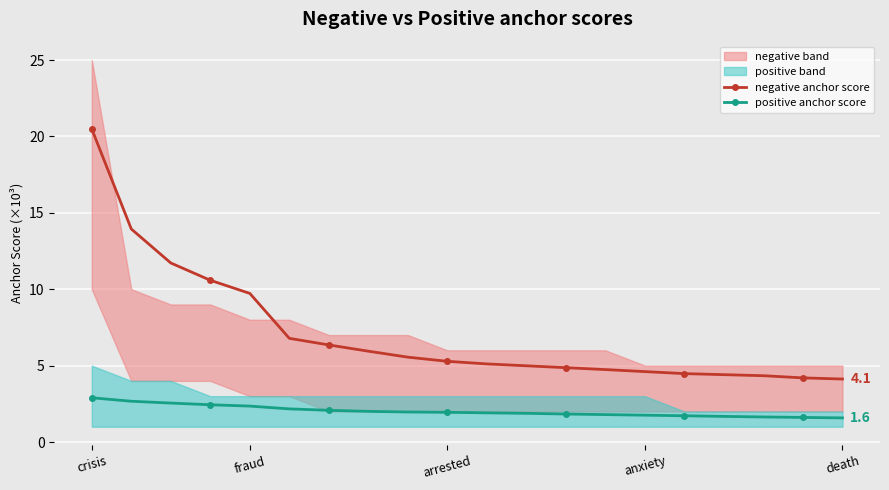

The value of negative anchor score at fraud is 9.7. True or false?

True